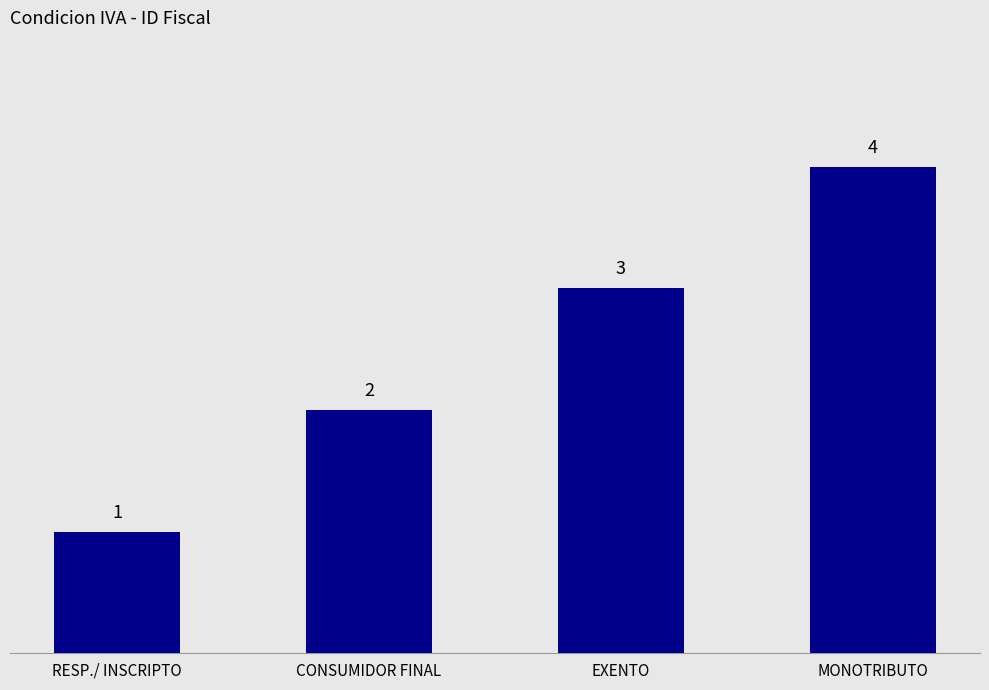

What is the approximate value at MONOTRIBUTO?

4